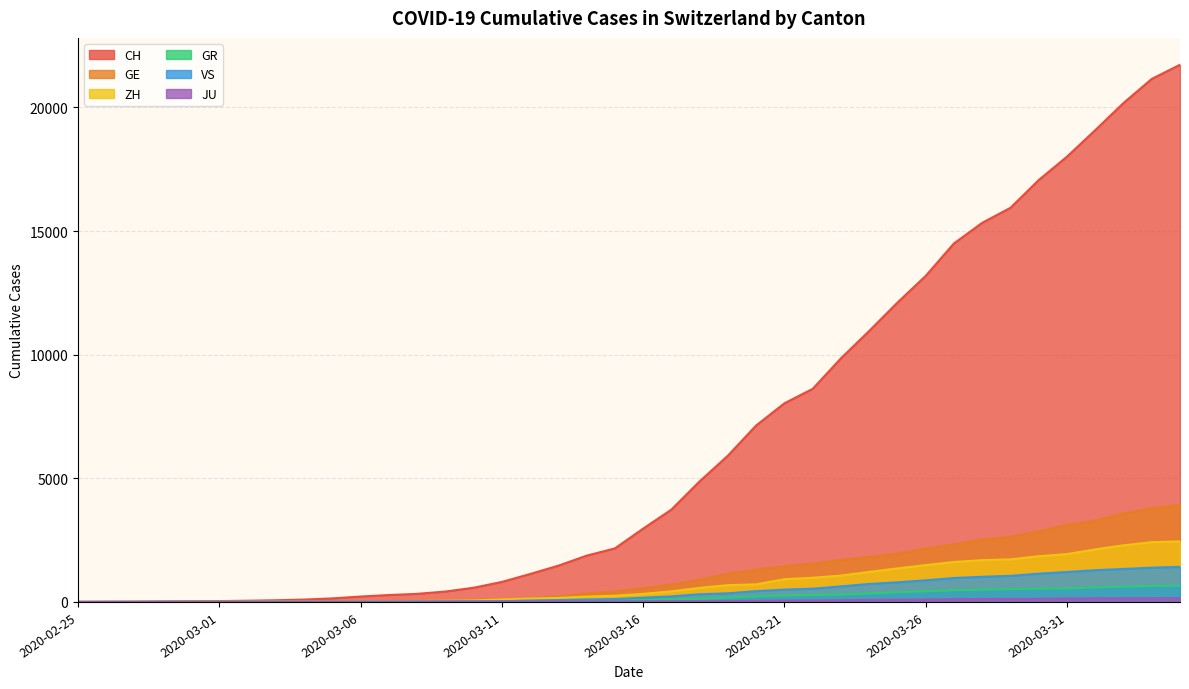

Is it true that GE equals 908 at 2020-03-20?

False